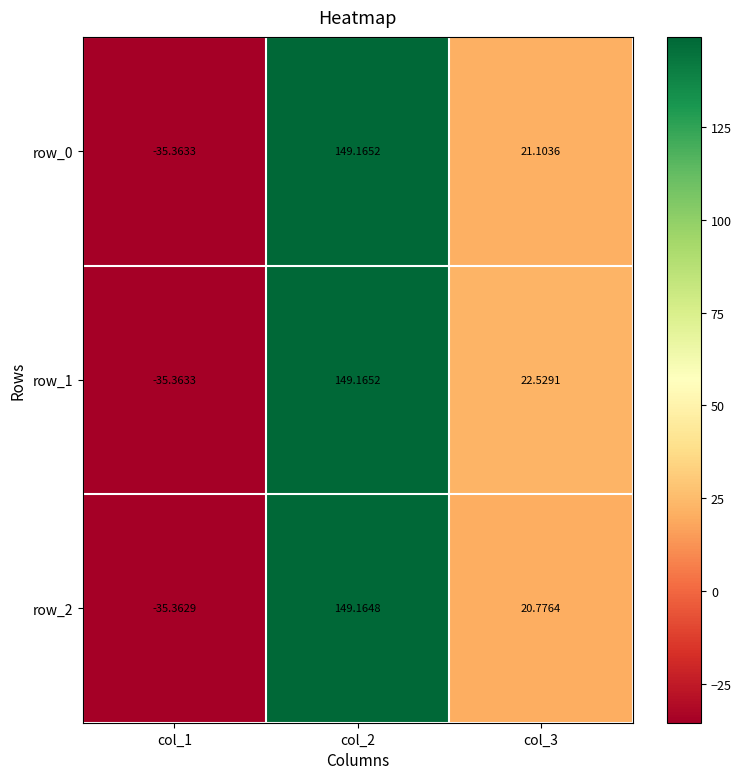

At which label is row_0 closest to 56?

col_3